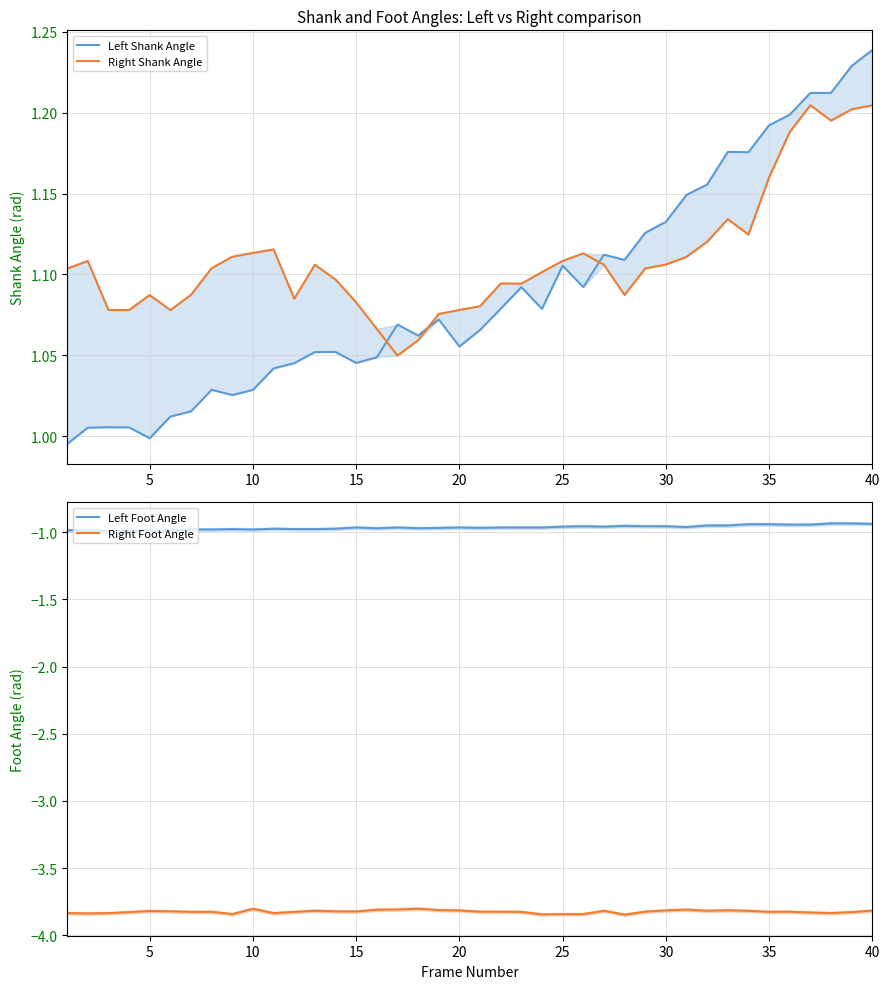

True or false: Right Foot Angle and Left Foot Angle cross at least once.

False